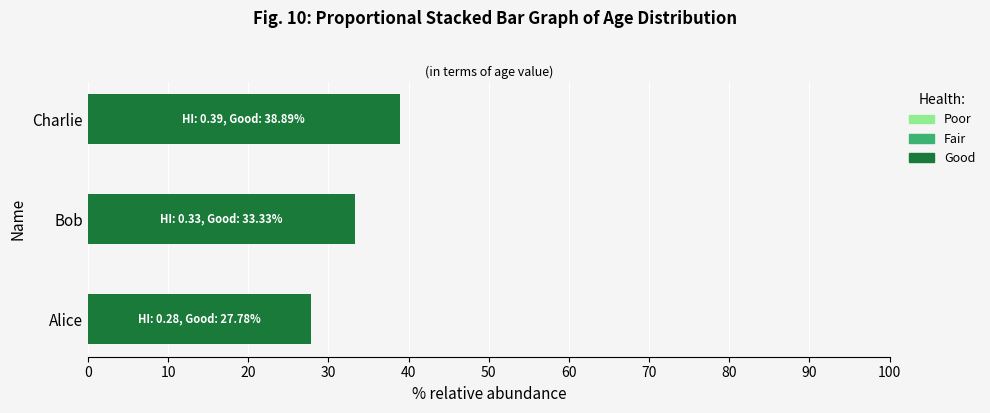

The value at Alice is 16.0. True or false?

False